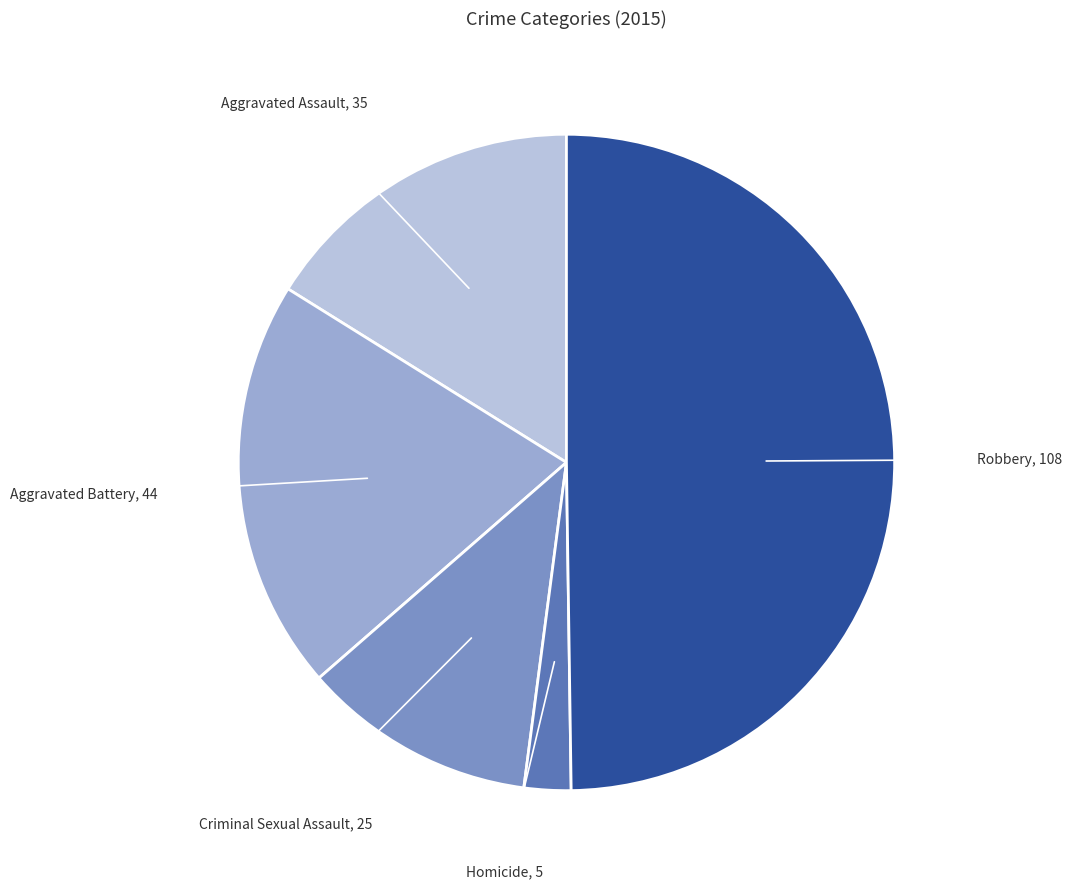

The Aggravated Battery slice represents 20% of the pie. True or false?

True